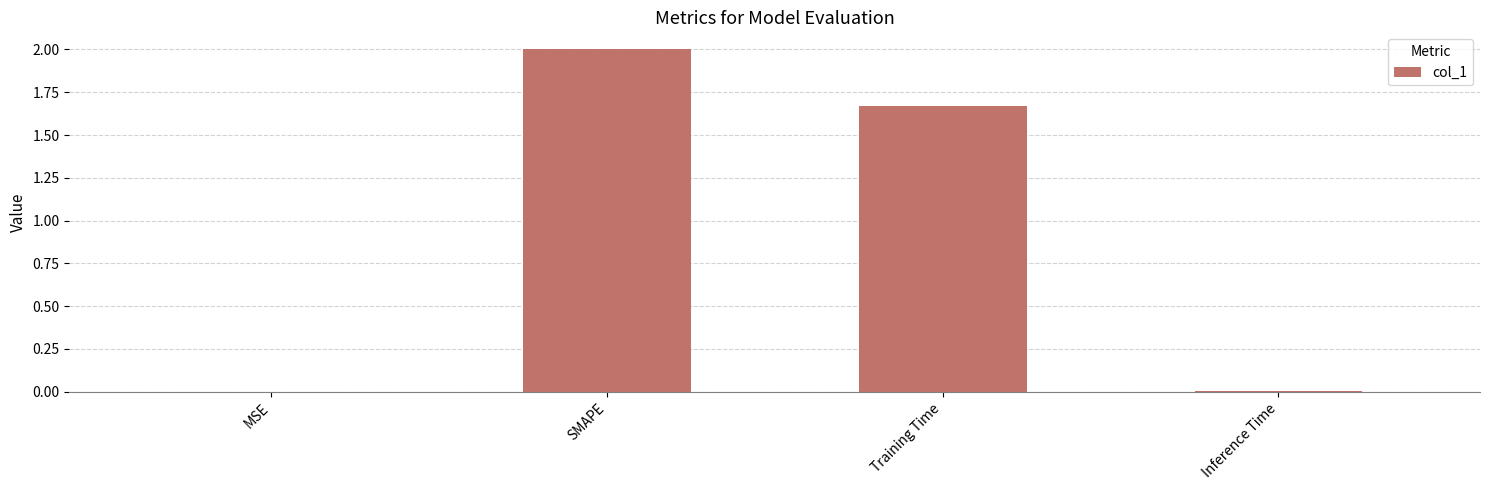

At which category does the chart reach its peak across all series?

SMAPE